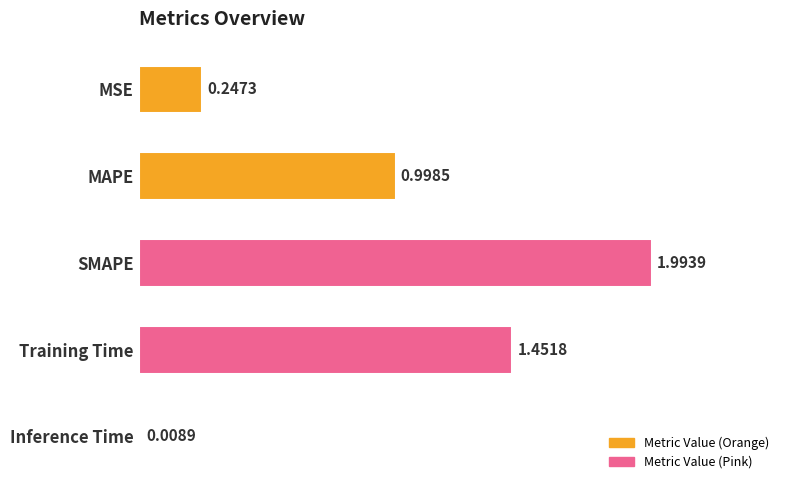

List the labels in order of value, largest first.

SMAPE, Training Time, MAPE, MSE, Inference Time